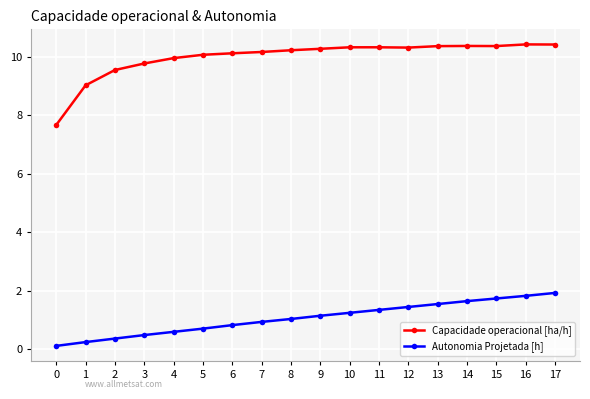

Count the number of data series in this chart.

2